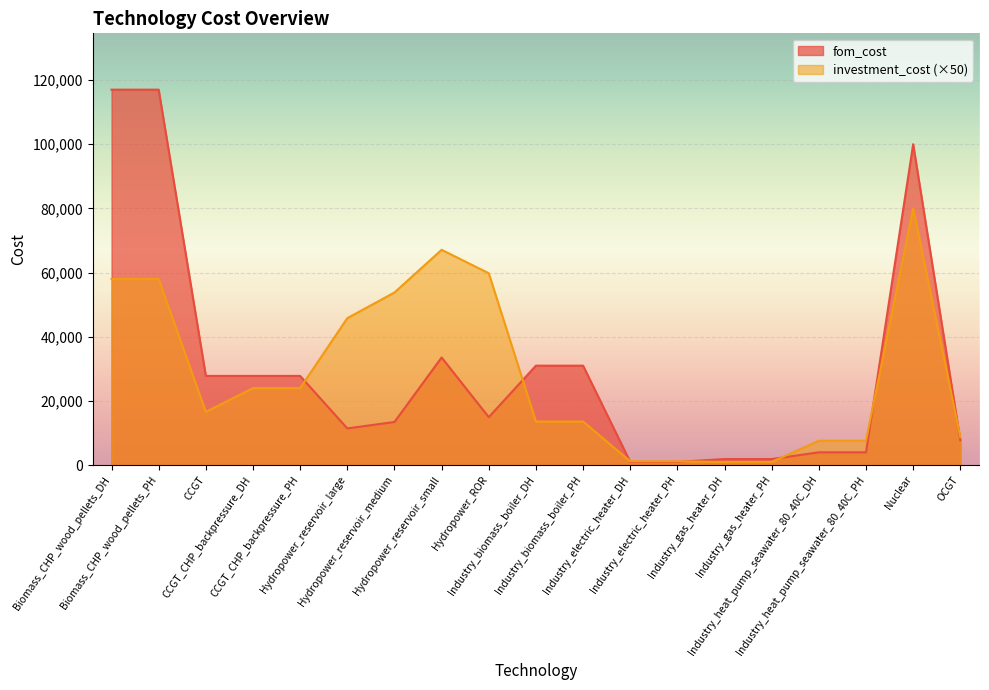

Which series changed the most between Hydropower_ROR and Nuclear?

fom_cost